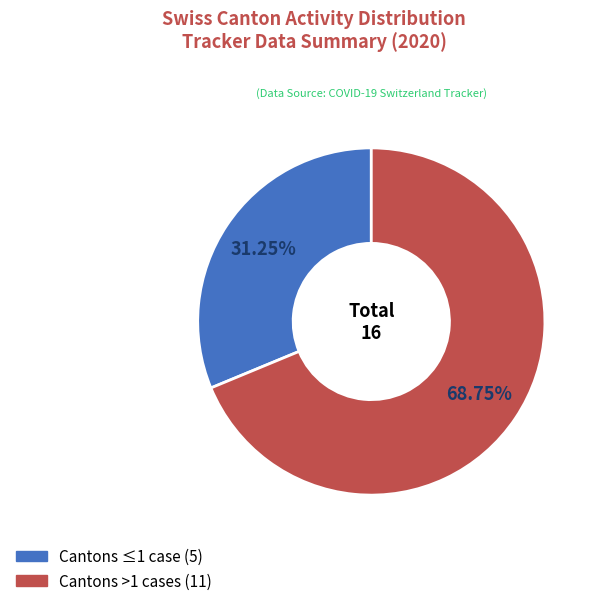

Is there a majority slice in this chart?

Yes